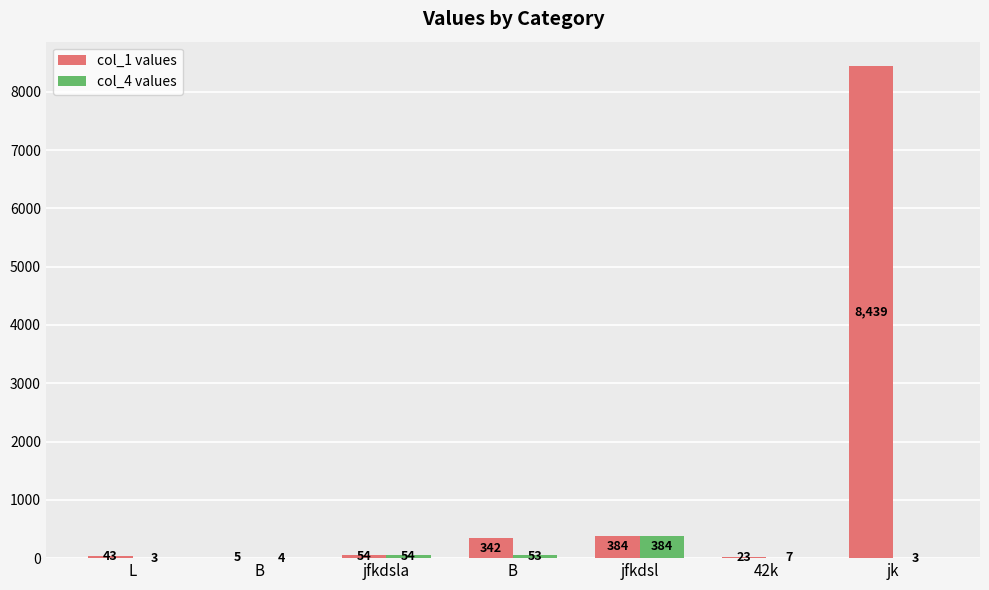

What is the label of the 4th bar from the left?

B